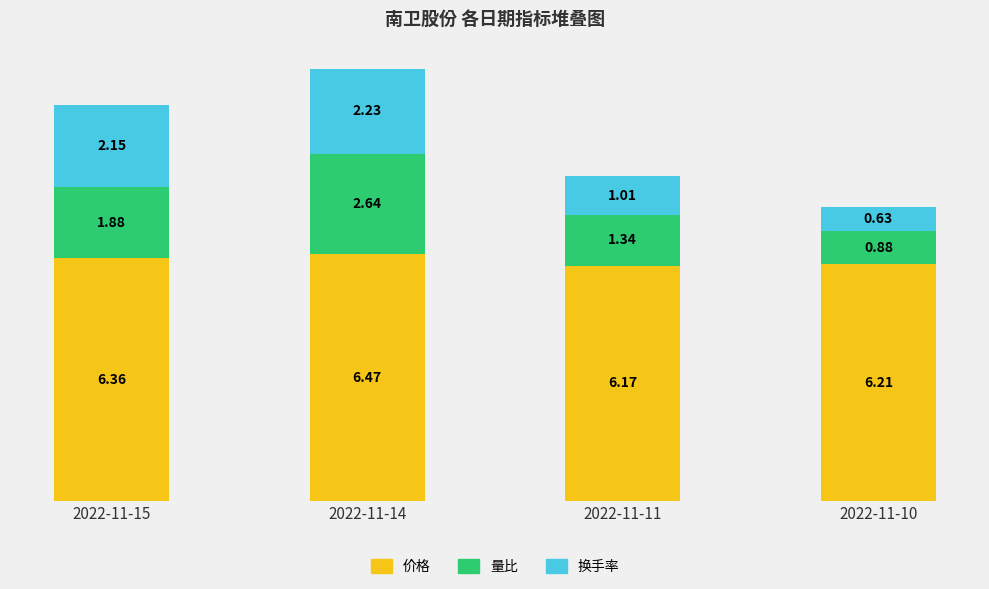

List the labels in order of 价格 value, largest first.

2022-11-14, 2022-11-15, 2022-11-10, 2022-11-11